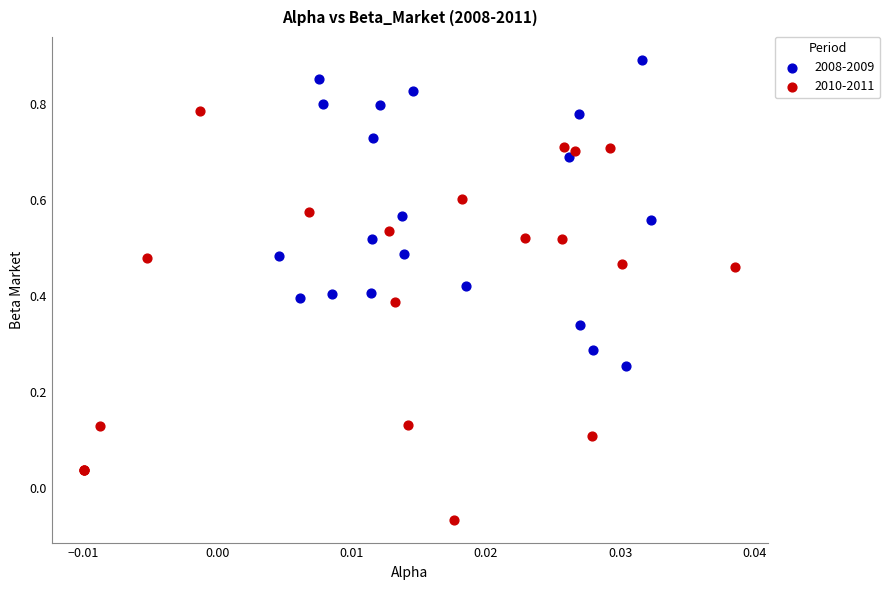

Which series reaches the maximum Y coordinate?

2008-2009